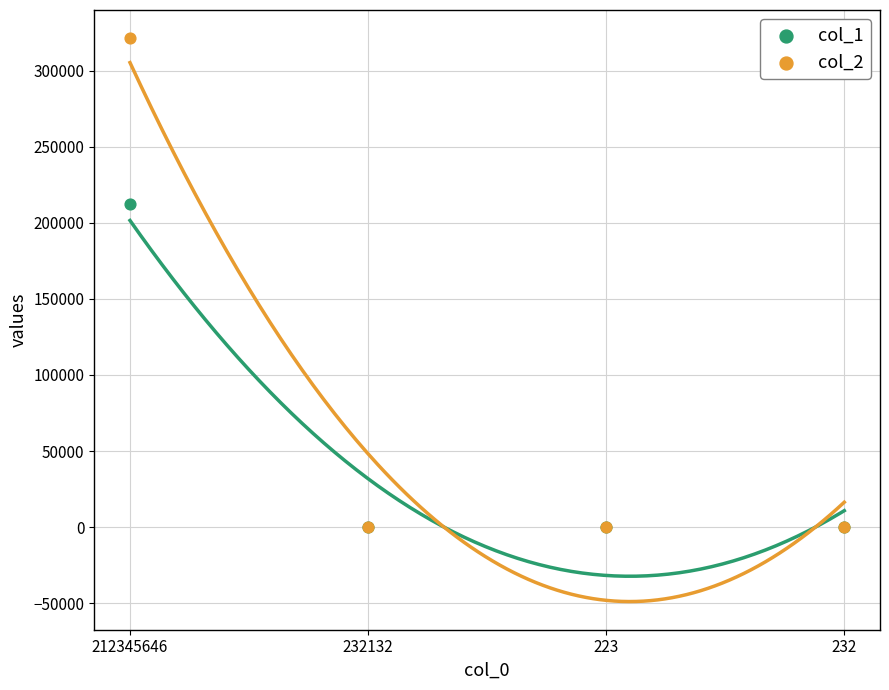

Across all series, what Y value is closest to 160676?

212123